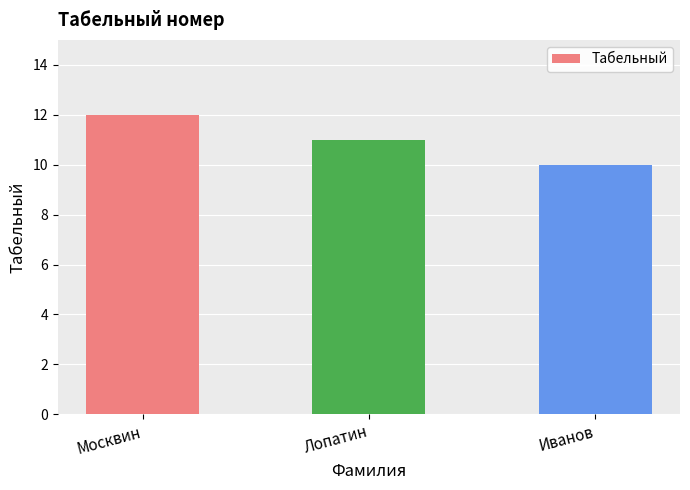

How many series are shown in this chart?

1